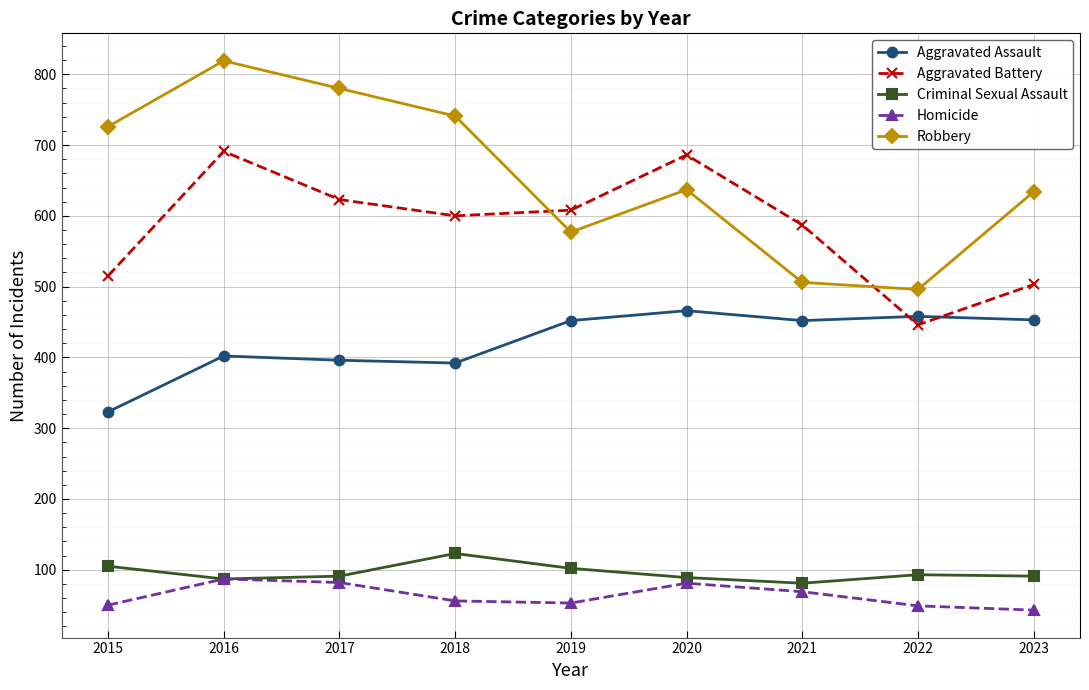

The Criminal Sexual Assault series shows 70 at 2015. True or false?

False